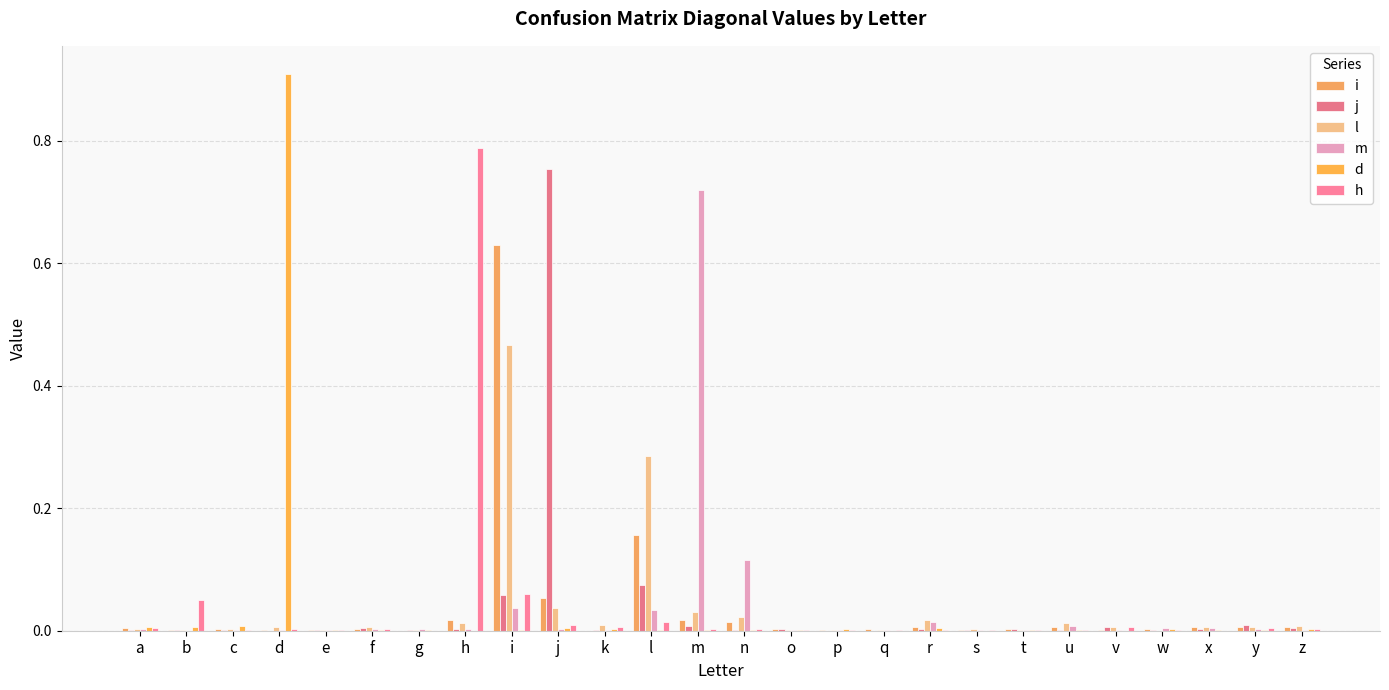

Reading left to right, what are all the values shown in this chart?

i: a=0.0	b=0.0	c=0.0	d=0.0	e=0.0	f=0.0	g=0.0	h=0.0	i=0.6	j=0.1	k=0.0	l=0.2	m=0.0	n=0.0	o=0.0	p=0.0	q=0.0	r=0.0	s=0.0	t=0.0	u=0.0	v=0.0	w=0.0	x=0.0	y=0.0	z=0.0
j: a=0.0	b=0.0	c=0.0	d=0.0	e=0.0	f=0.0	g=0.0	h=0.0	i=0.1	j=0.8	k=0.0	l=0.1	m=0.0	n=0.0	o=0.0	p=0.0	q=0.0	r=0.0	s=0.0	t=0.0	u=0.0	v=0.0	w=0.0	x=0.0	y=0.0	z=0.0
l: a=0.0	b=0.0	c=0.0	d=0.0	e=0.0	f=0.0	g=0.0	h=0.0	i=0.5	j=0.0	k=0.0	l=0.3	m=0.0	n=0.0	o=0.0	p=0.0	q=0.0	r=0.0	s=0.0	t=0.0	u=0.0	v=0.0	w=0.0	x=0.0	y=0.0	z=0.0
m: a=0.0	b=0.0	c=0.0	d=0.0	e=0.0	f=0.0	g=0.0	h=0.0	i=0.0	j=0.0	k=0.0	l=0.0	m=0.7	n=0.1	o=0.0	p=0.0	q=0.0	r=0.0	s=0.0	t=0.0	u=0.0	v=0.0	w=0.0	x=0.0	y=0.0	z=0.0
d: a=0.0	b=0.0	c=0.0	d=0.9	e=0.0	f=0.0	g=0.0	h=0.0	i=0.0	j=0.0	k=0.0	l=0.0	m=0.0	n=0.0	o=0.0	p=0.0	q=0.0	r=0.0	s=0.0	t=0.0	u=0.0	v=0.0	w=0.0	x=0.0	y=0.0	z=0.0
h: a=0.0	b=0.1	c=0.0	d=0.0	e=0.0	f=0.0	g=0.0	h=0.8	i=0.1	j=0.0	k=0.0	l=0.0	m=0.0	n=0.0	o=0.0	p=0.0	q=0.0	r=0.0	s=0.0	t=0.0	u=0.0	v=0.0	w=0.0	x=0.0	y=0.0	z=0.0